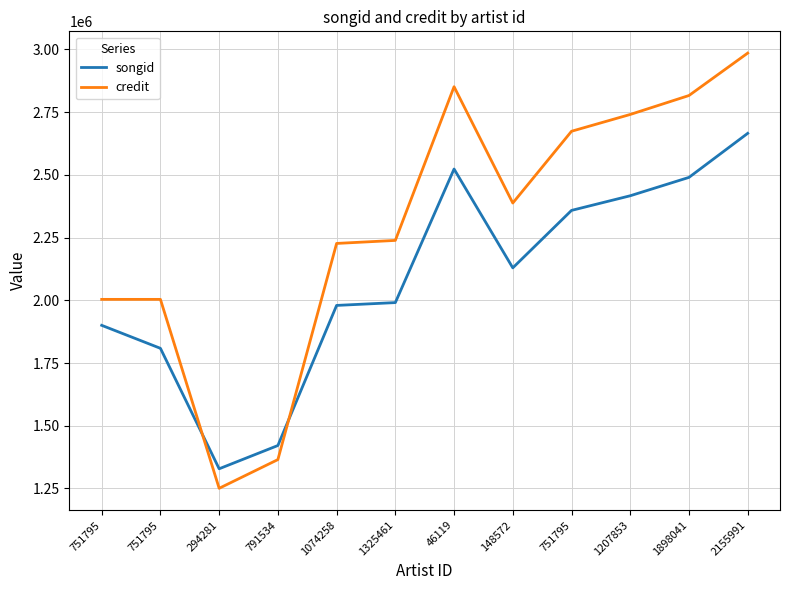

What is the difference between the highest and lowest values at 148572?

258494